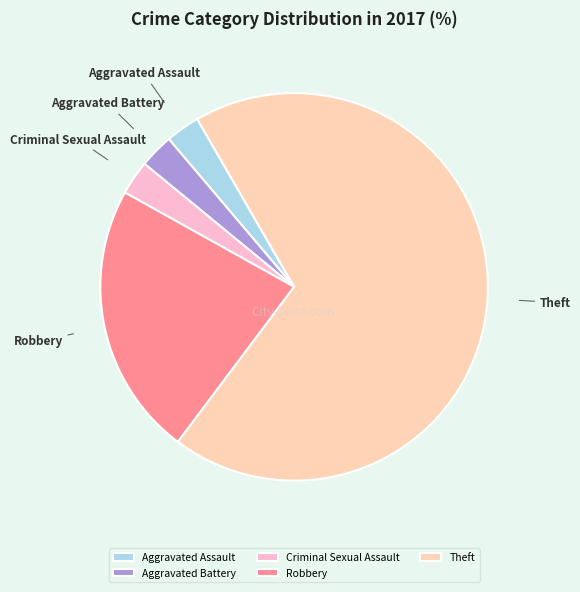

True or false: Criminal Sexual Assault accounts for 3% of the total.

True